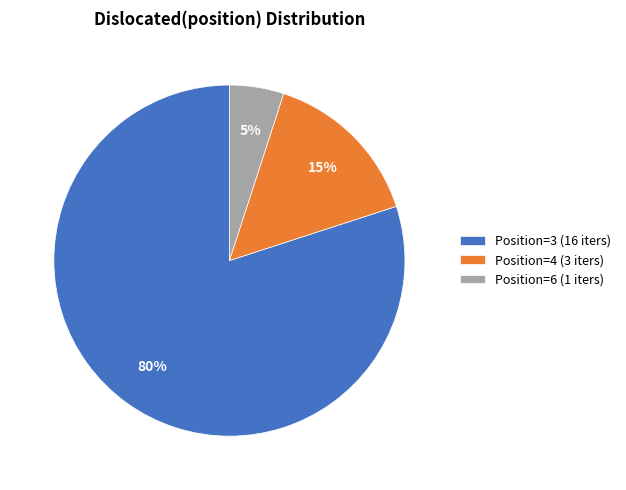

Combined, do Position=4 (3 iters) and Position=6 (1 iters) account for over 50%?

No